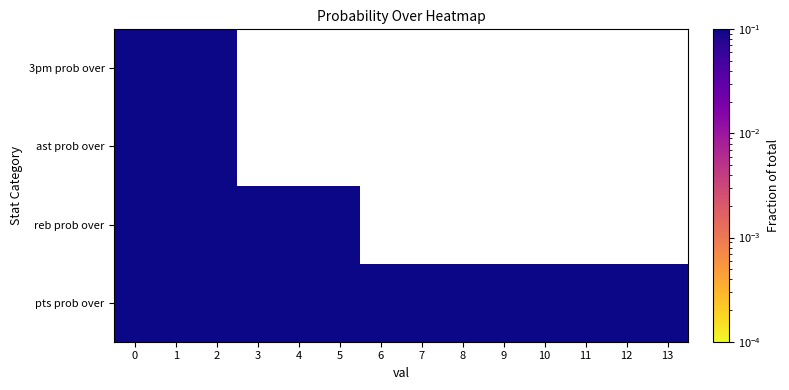

The pts prob over series shows 0.1 at 13. True or false?

False